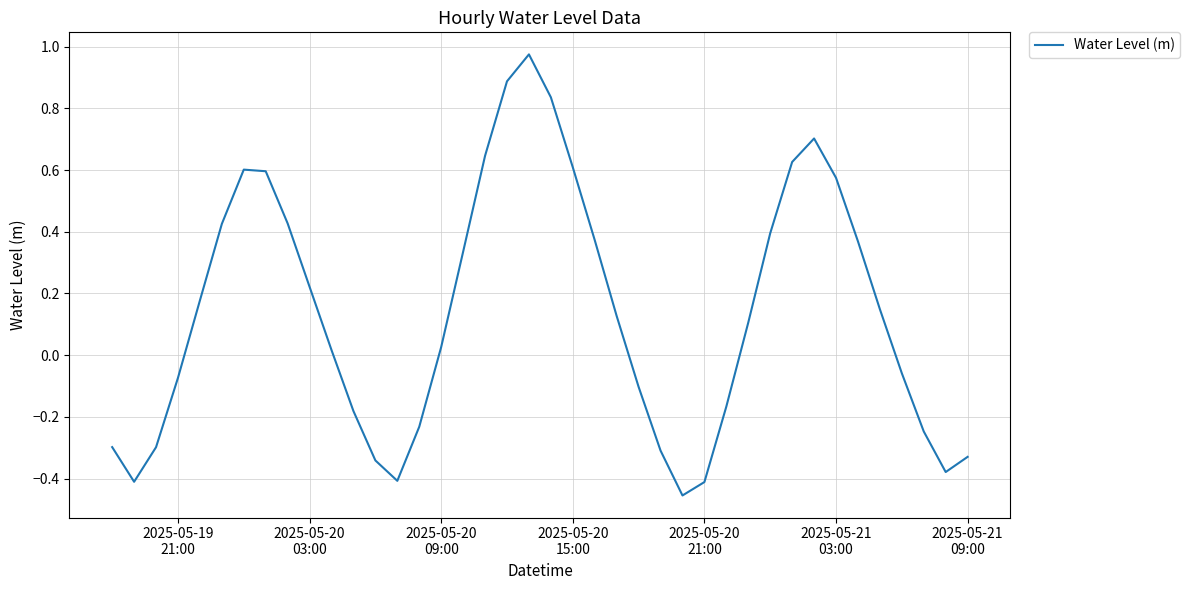

How many lines are shown in the chart?

1